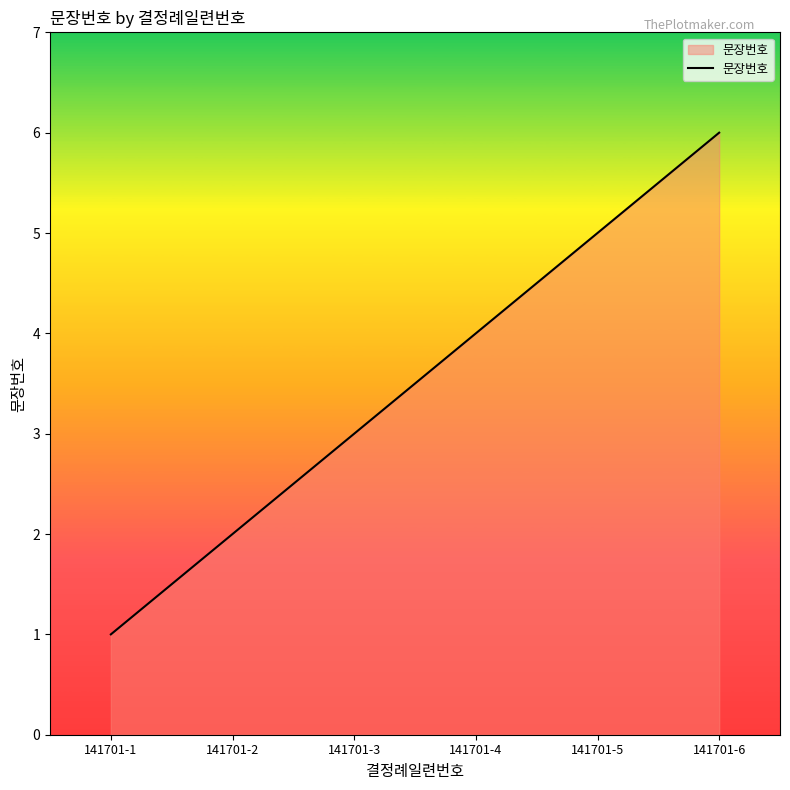

Reading left to right, extract all data points from this chart.

1	2	3	4	5	6